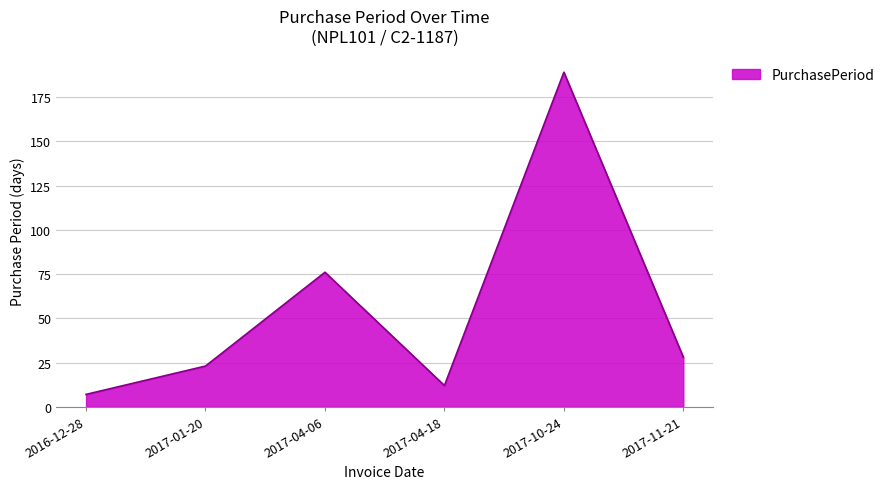

Which category has the highest value across all series?

2017-10-24